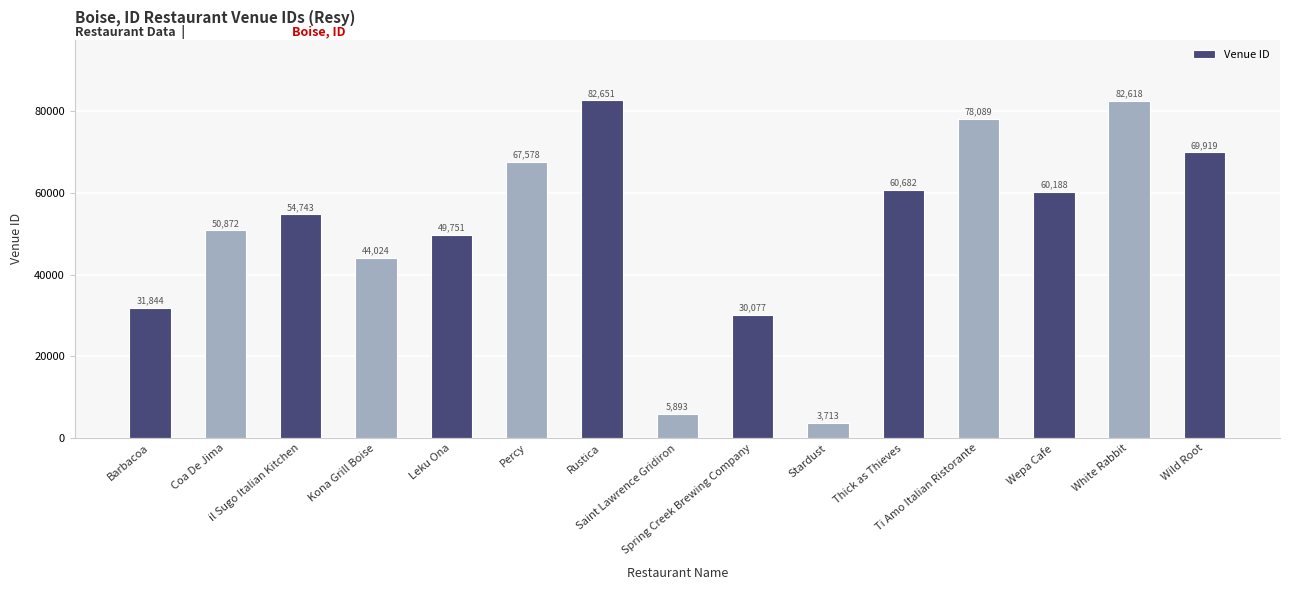

What position from the left is Thick as Thieves?

11